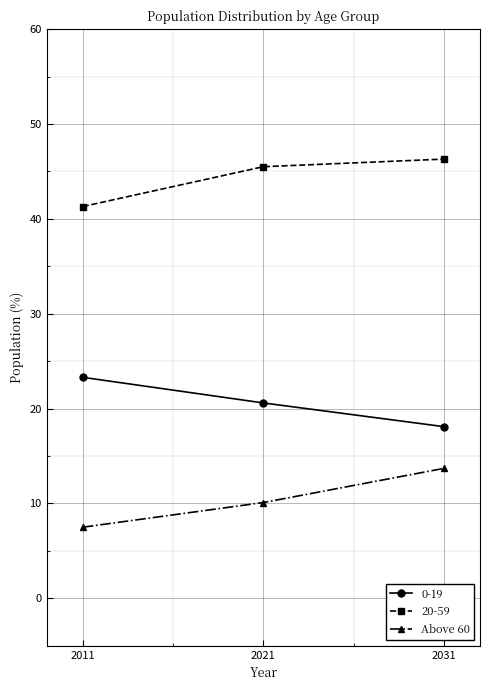

What is the maximum value shown in the chart?

46.3